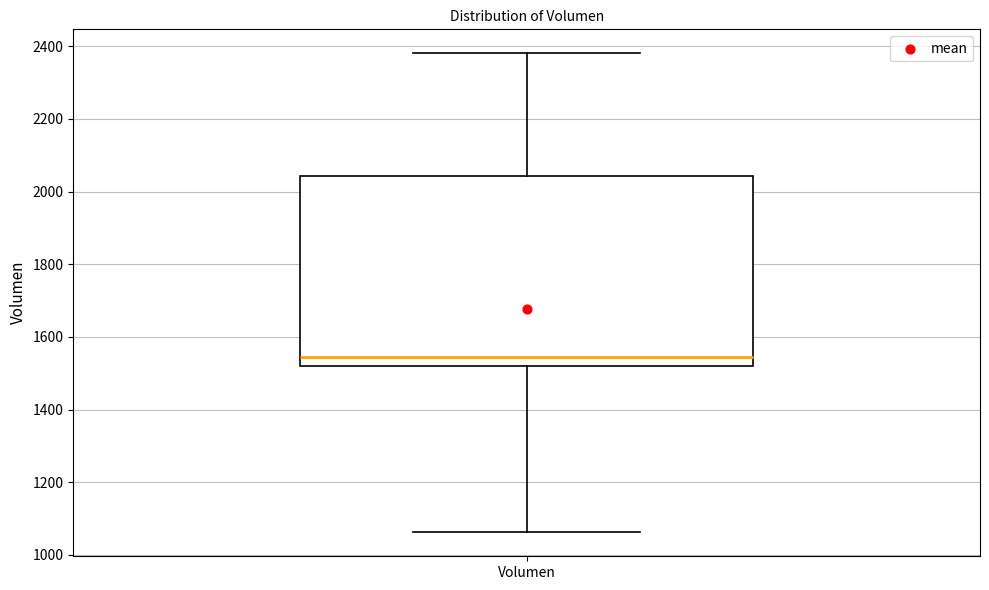

Read this box plot against the y-axis: the position of the median line, the range covered by the box, and the ends of both whiskers. The values are not printed on the chart, so give them approximately, as read against the axis.

median 1540, box 1520 to 2040, whiskers 1060 to 2380